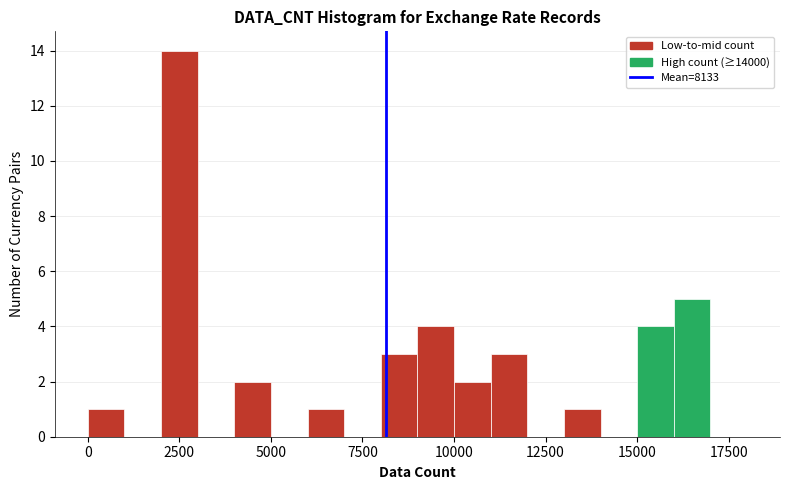

Read against the x-axis, roughly where is the centre of the tallest bar?

2500